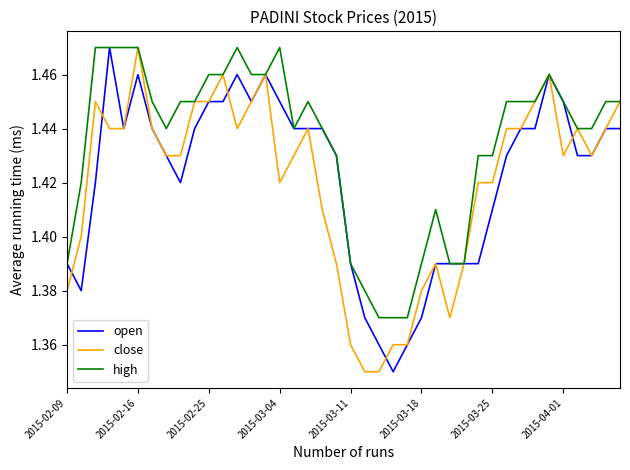

How many close values are between 1 and 2?

40